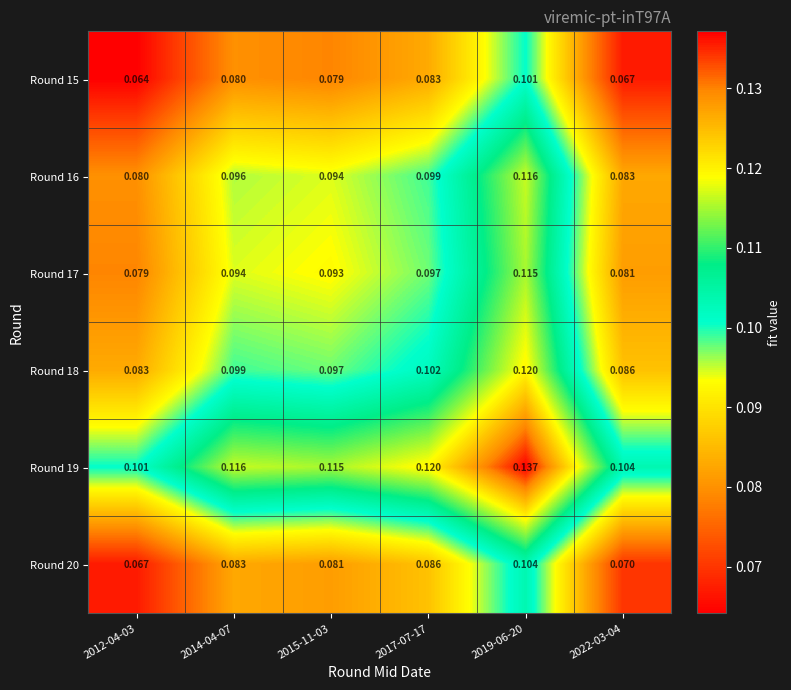

Is the value of Round 20 at 2017-07-17 greater than the value of Round 17 at 2019-06-20?

No